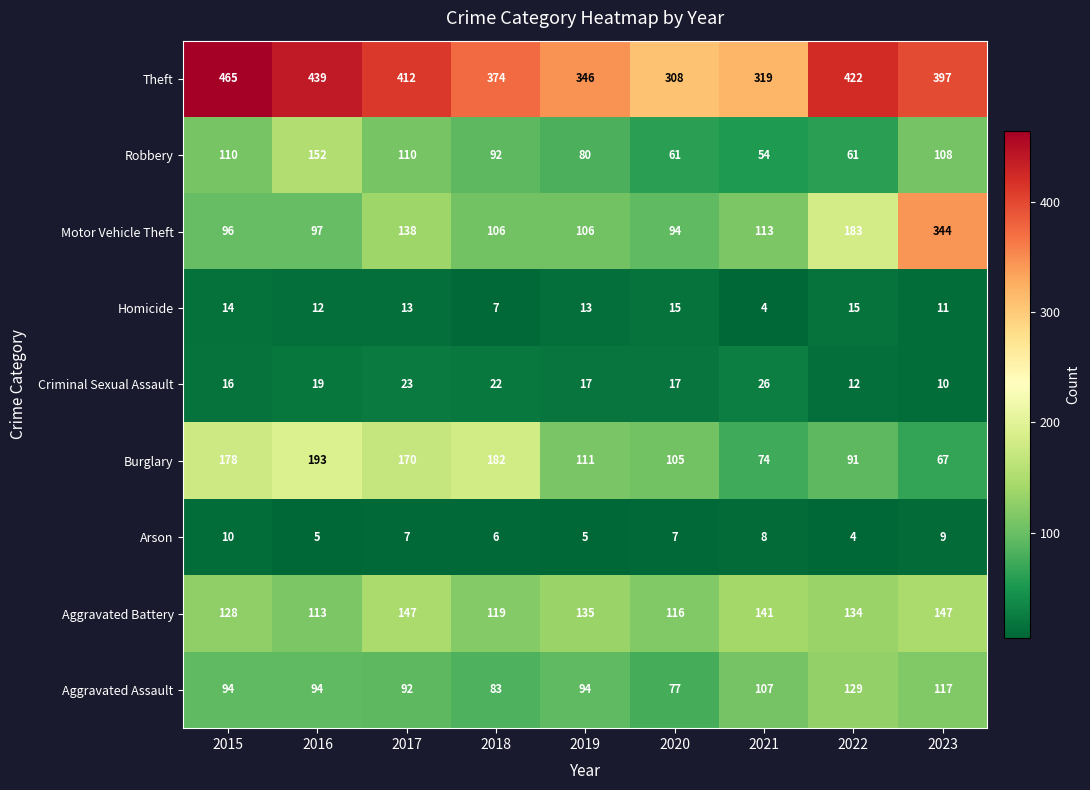

What is the difference between the maximum and minimum values in the Motor Vehicle Theft series?

250